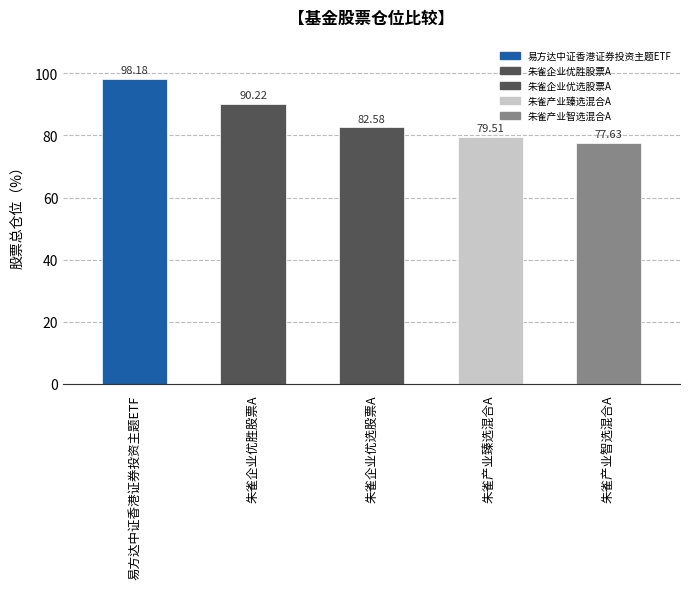

What is the value of the 3rd bar from the left?

82.6